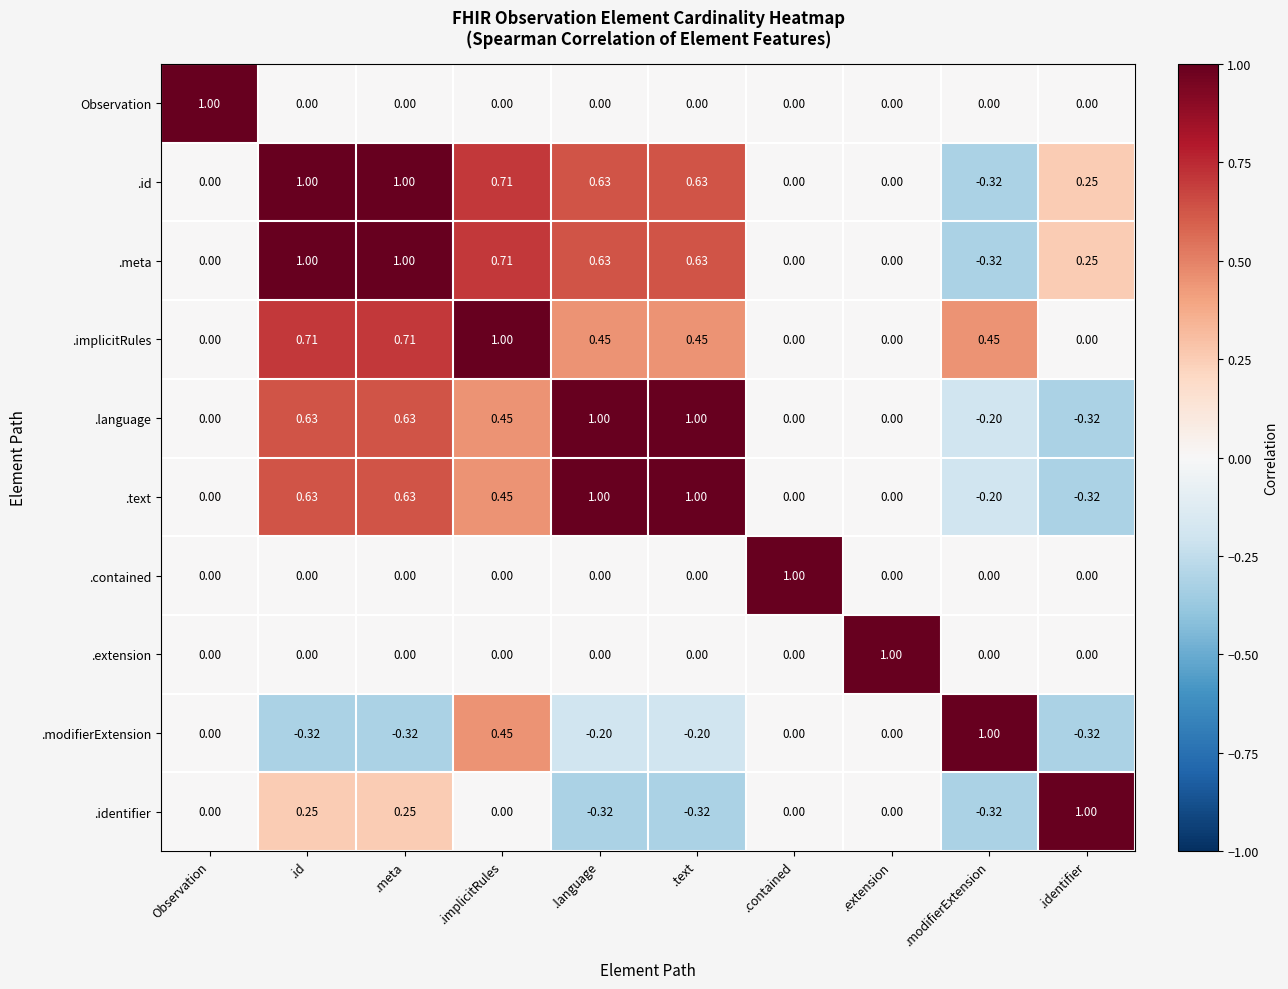

Count the number of data series in this chart.

10